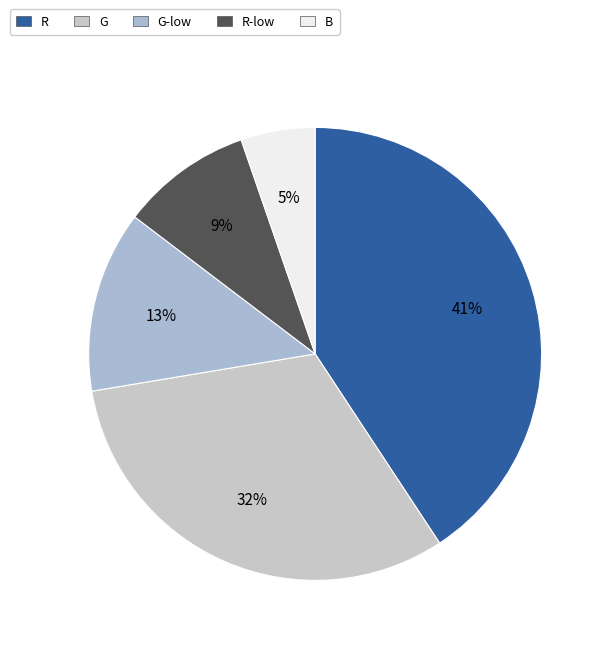

How many slices are in this pie chart?

5